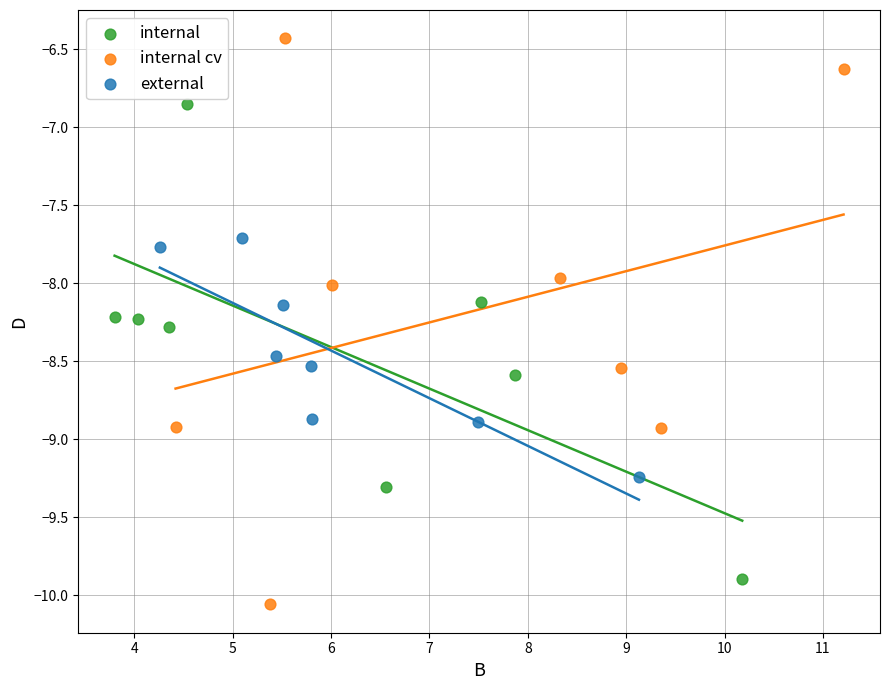

Which series reaches the minimum Y coordinate?

internal cv